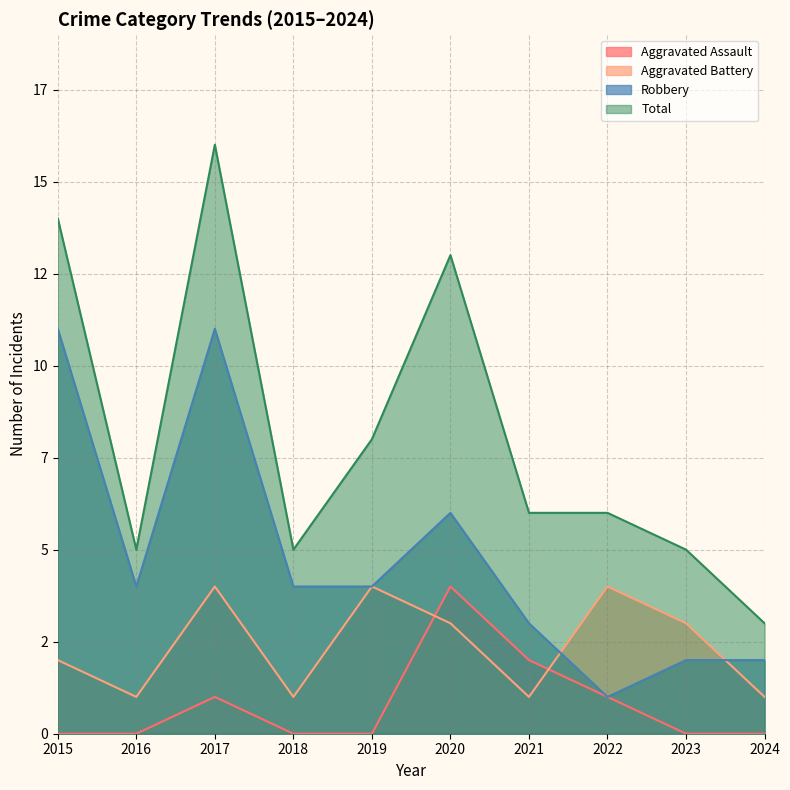

Which series changed the most between 2015 and 2016?

Total